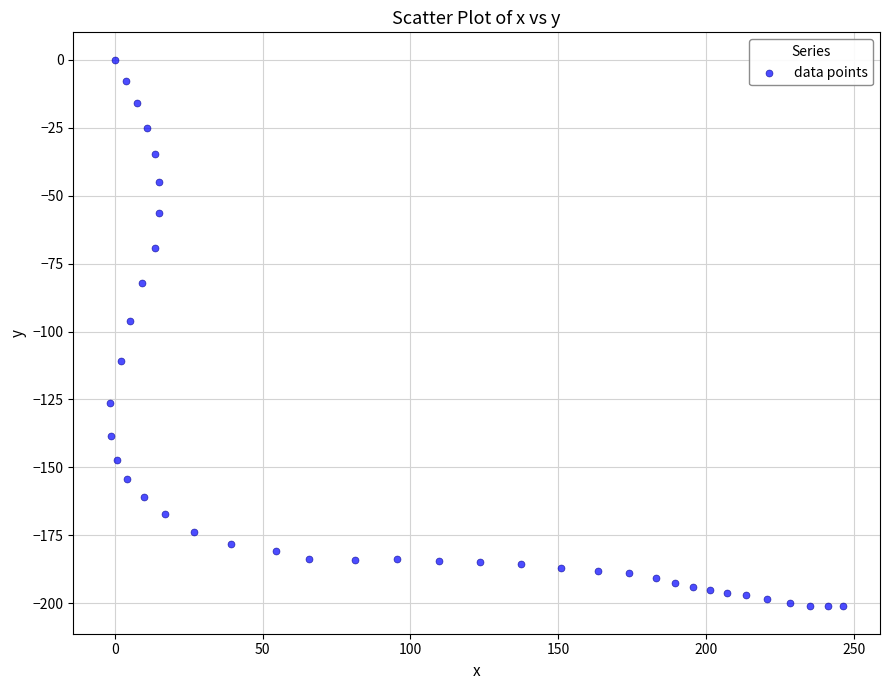

What is the range of Y values (max minus min)?

201.1